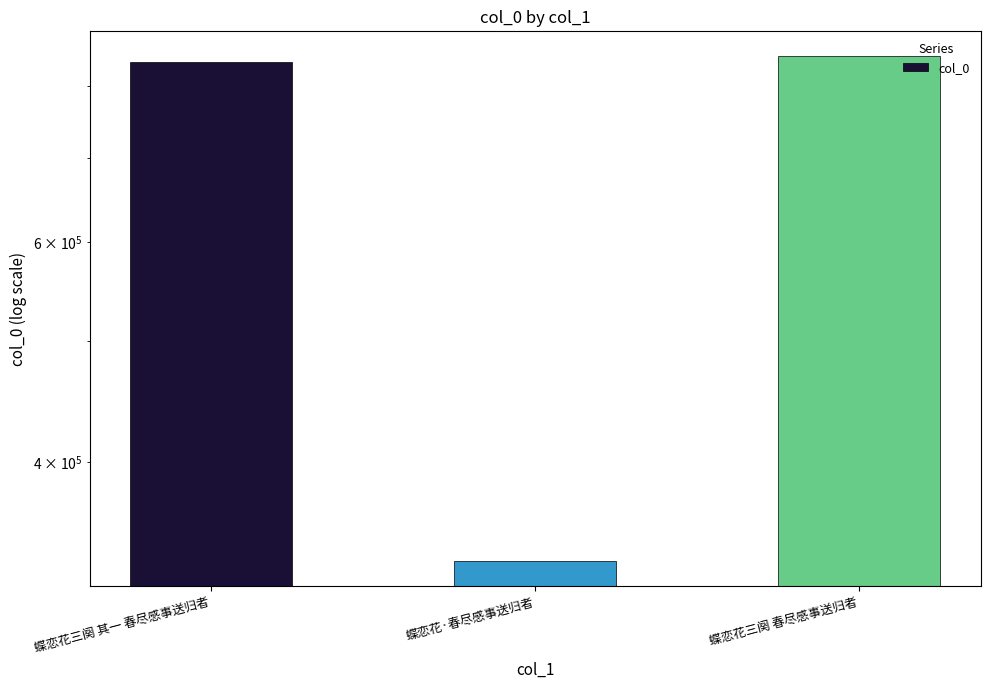

What is the label of the 3rd bar from the right?

蝶恋花三阕 其一 春尽感事送归者